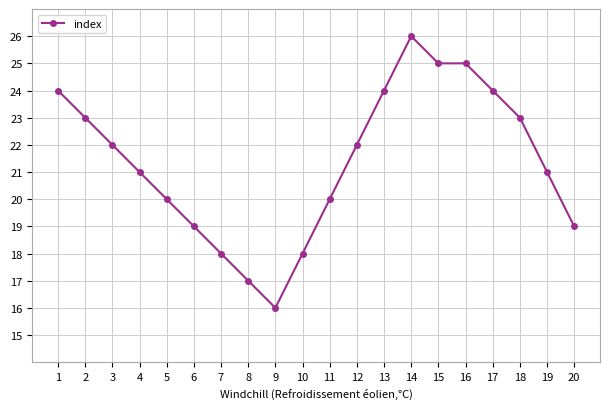

Which category has the highest value across all series?

14